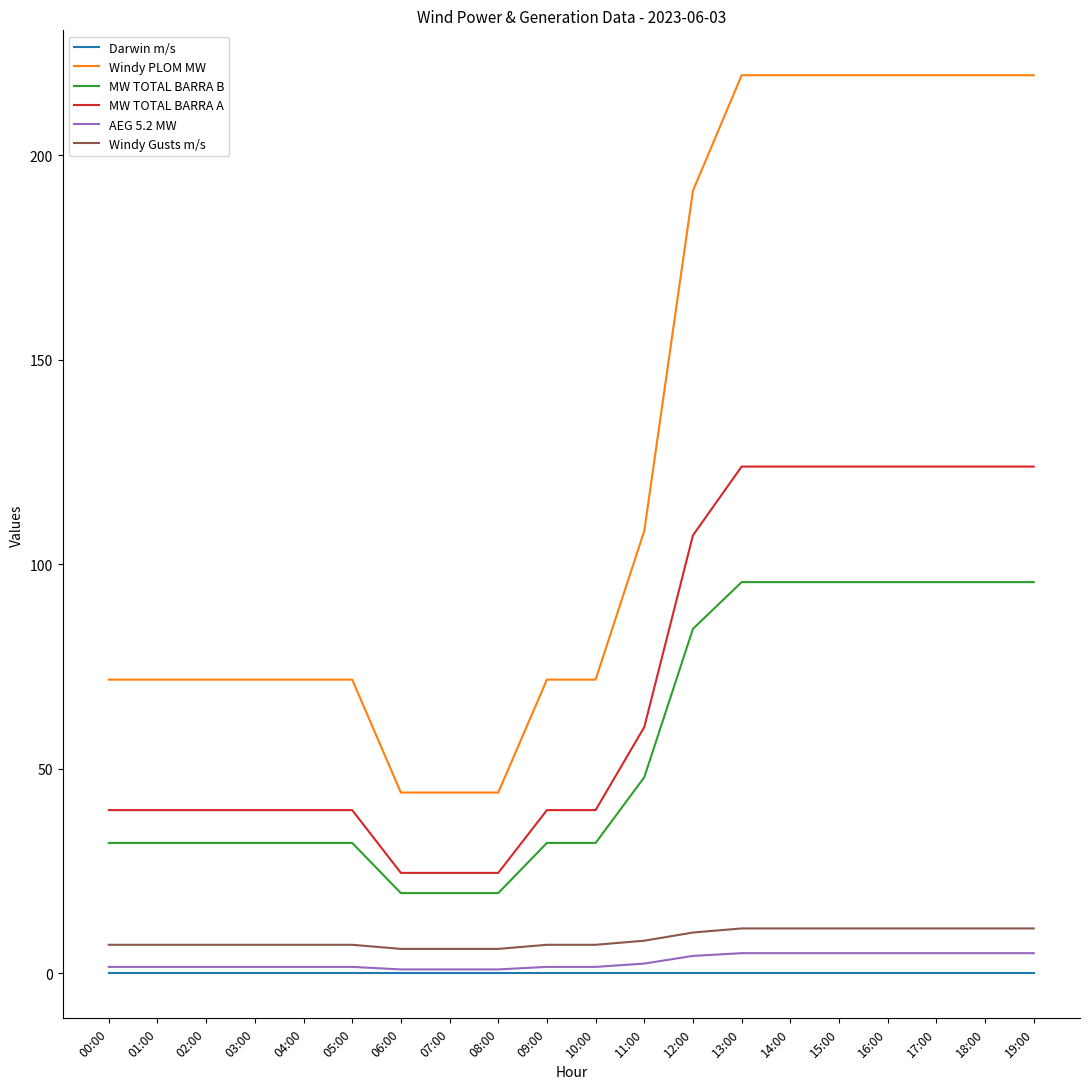

How many values in the Windy PLOM MW series exceed 71?

17